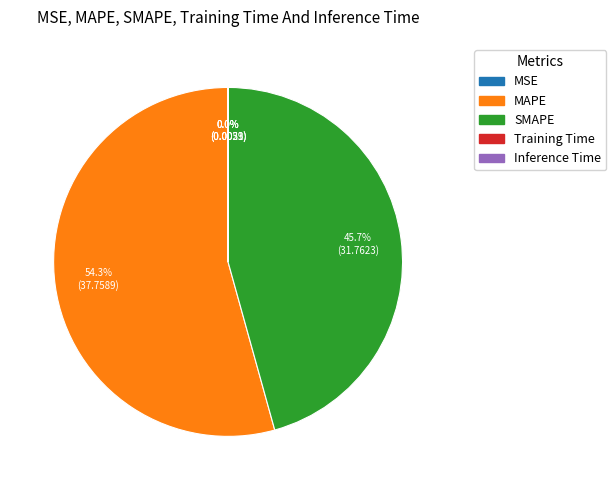

To the nearest percent, what percentage of the pie is MAPE?

54%